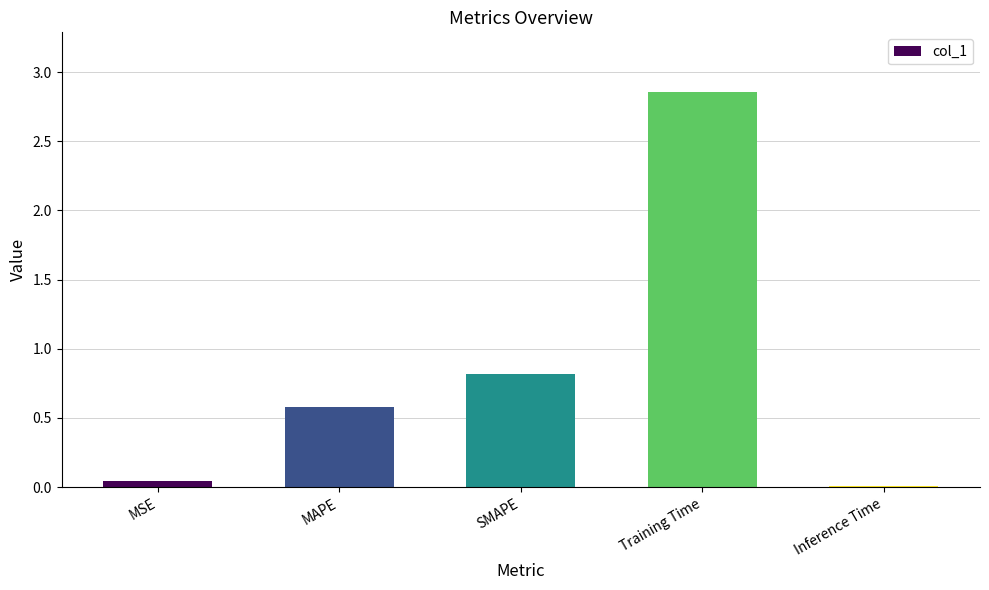

Between MAPE and Training Time, which is larger?

Training Time